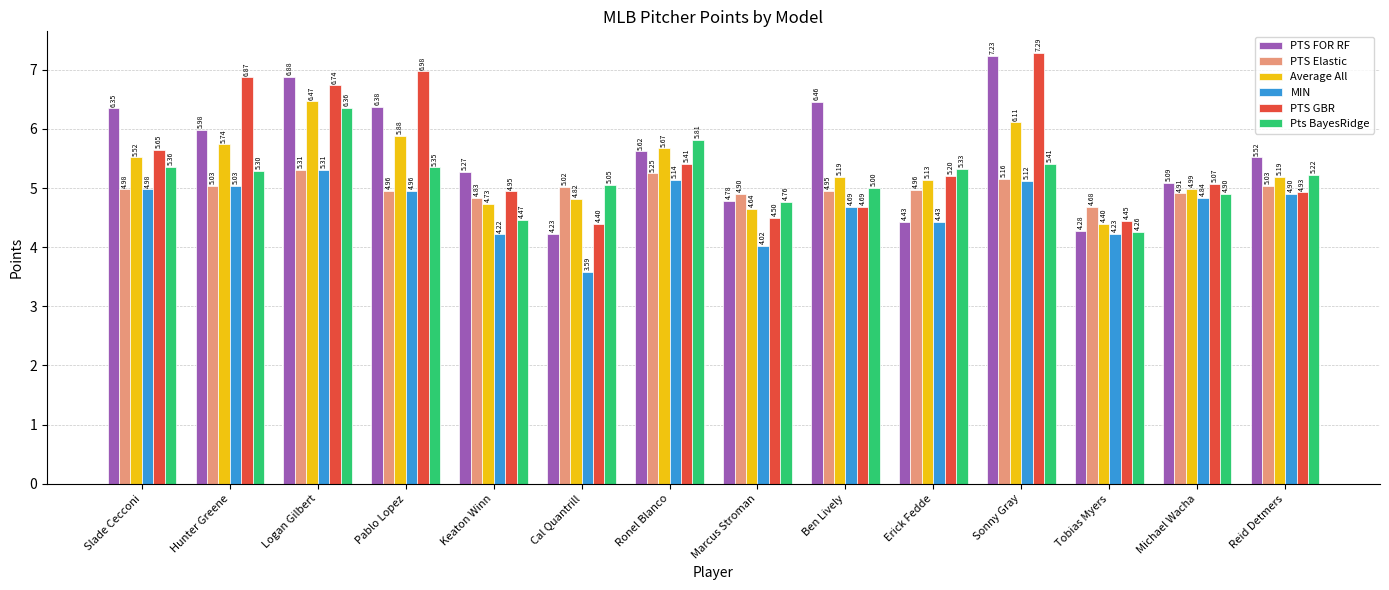

At which label does Average All first exceed 5?

Slade Cecconi